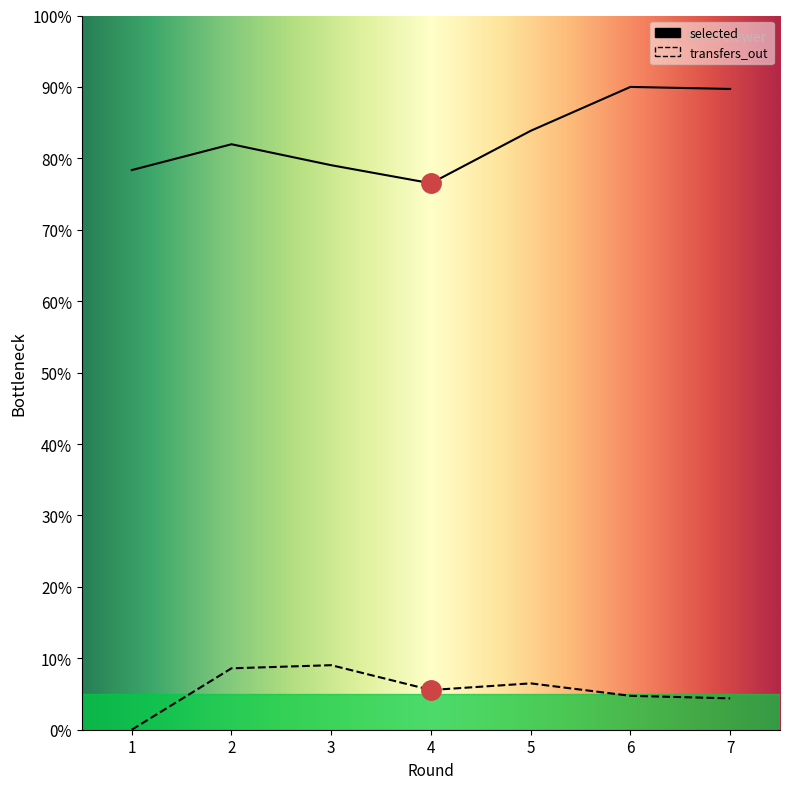

The value of selected at 4 is 76.5. True or false?

True